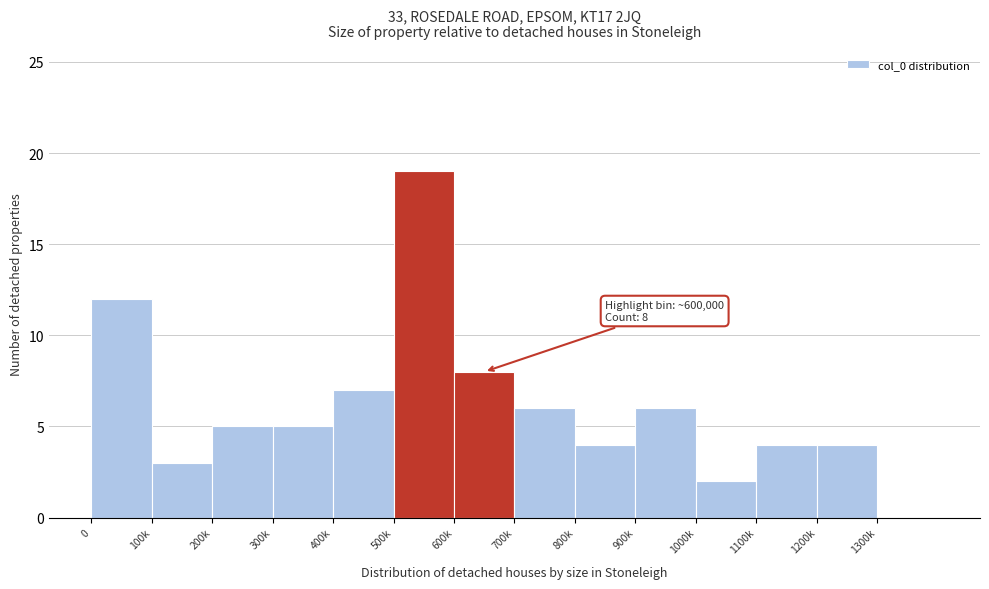

Reading left to right, list all the values displayed in this chart.

0=12	100k=3	200k=5	300k=5	400k=7	500k=19	600k=8	700k=6	800k=4	900k=6	1000k=2	1100k=4	1200k=4	1300k=0